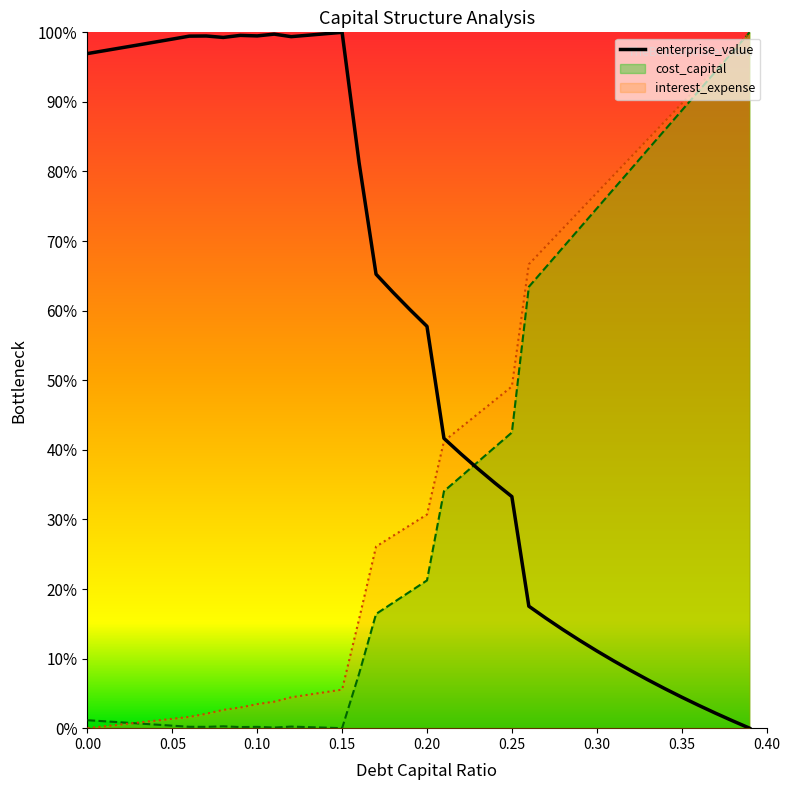

What is the difference between the cost_capital values at 0.17 and 0.3?

349.6